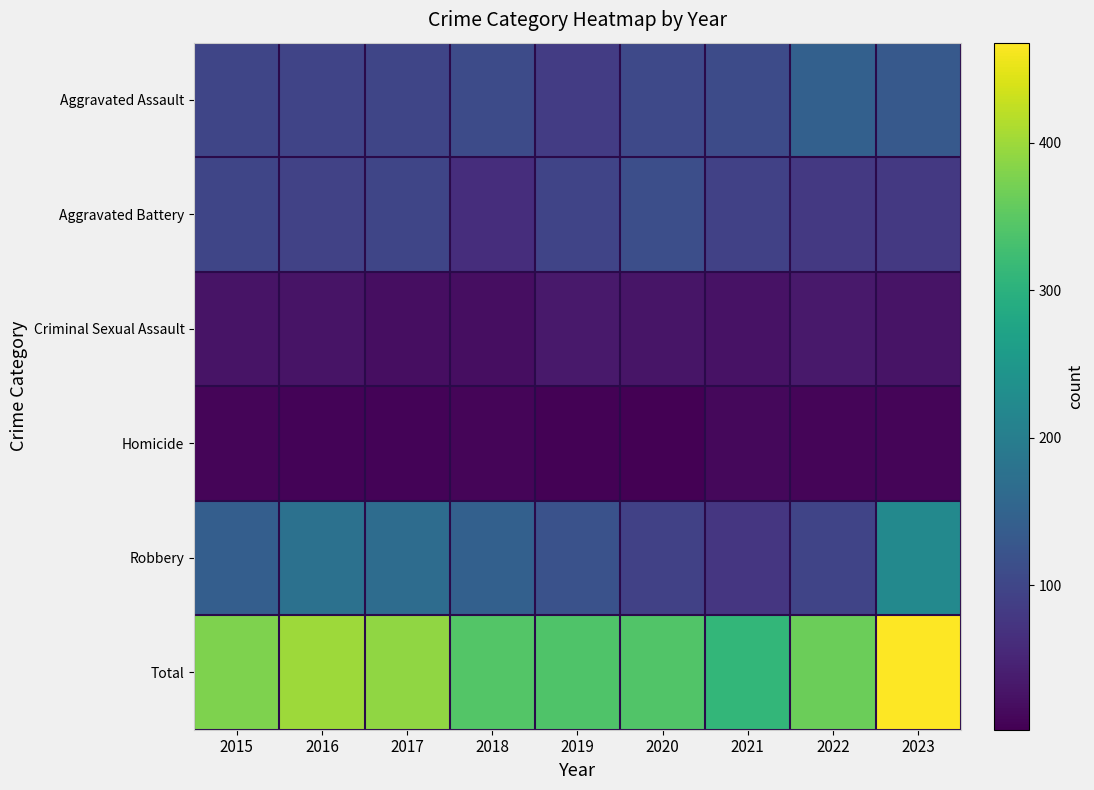

Reading left to right, extract all data points from this chart.

Aggravated Assault: 2015=100	2016=97	2017=99	2018=108	2019=85	2020=105	2021=108	2022=144	2023=132
Aggravated Battery: 2015=100	2016=94	2017=99	2018=63	2019=98	2020=114	2021=92	2022=80	2023=80
Criminal Sexual Assault: 2015=26	2016=27	2017=19	2018=19	2019=33	2020=28	2021=24	2022=33	2023=27
Homicide: 2015=9	2016=7	2017=7	2018=9	2019=4	2020=2	2021=12	2022=9	2023=8
Robbery: 2015=142	2016=175	2017=166	2018=144	2019=119	2020=93	2021=75	2022=97	2023=221
Total: 2015=377	2016=400	2017=390	2018=343	2019=339	2020=342	2021=311	2022=363	2023=468